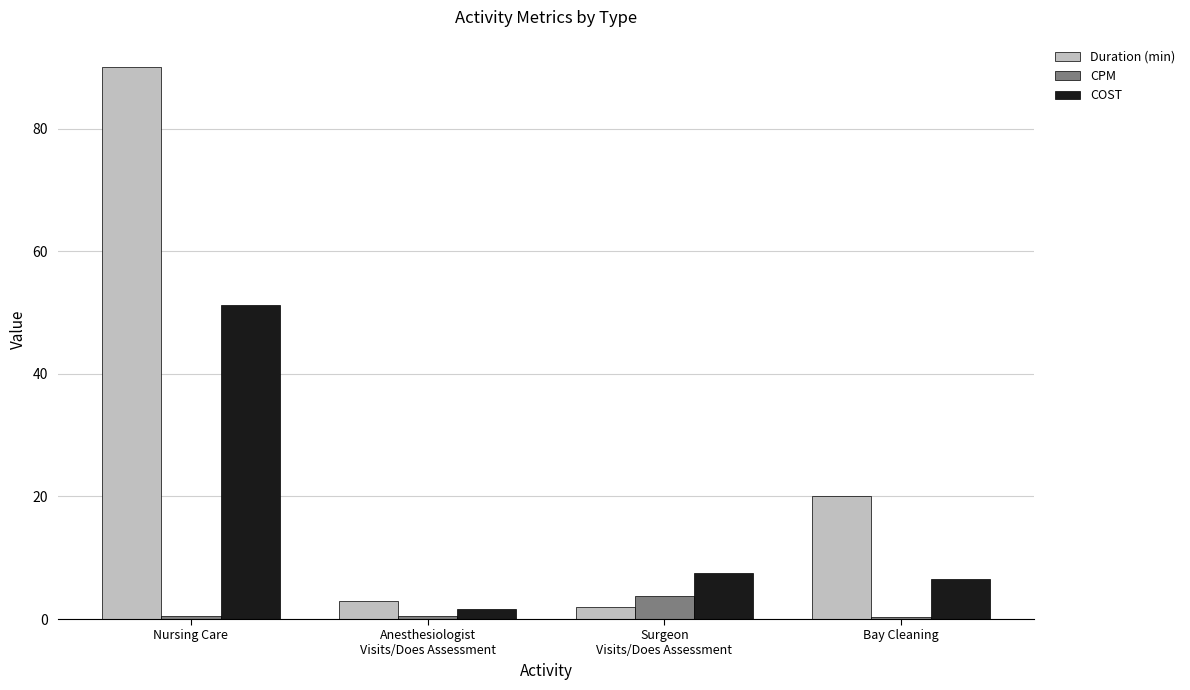

Is it true that COST equals 2.6 at Bay Cleaning?

False